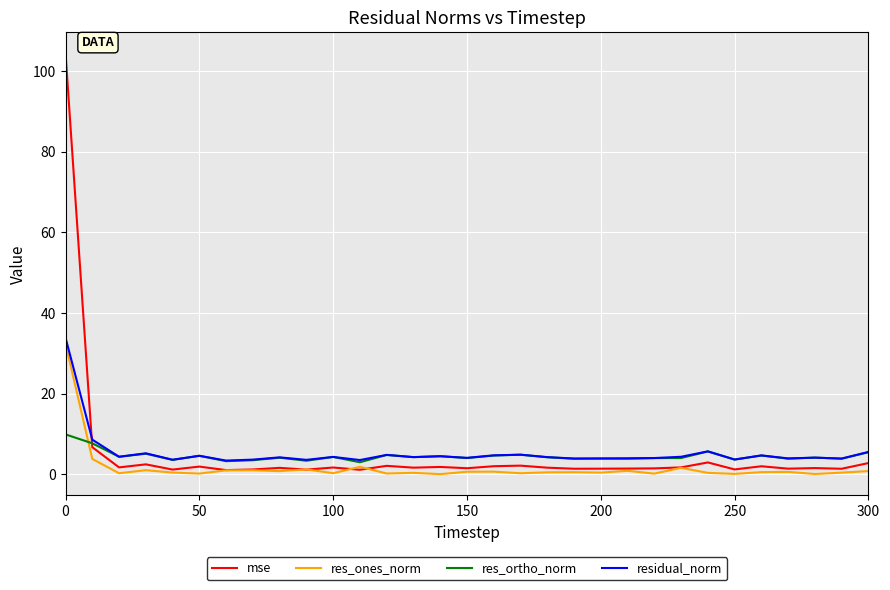

Is this an area chart (filled region under the line)?

No